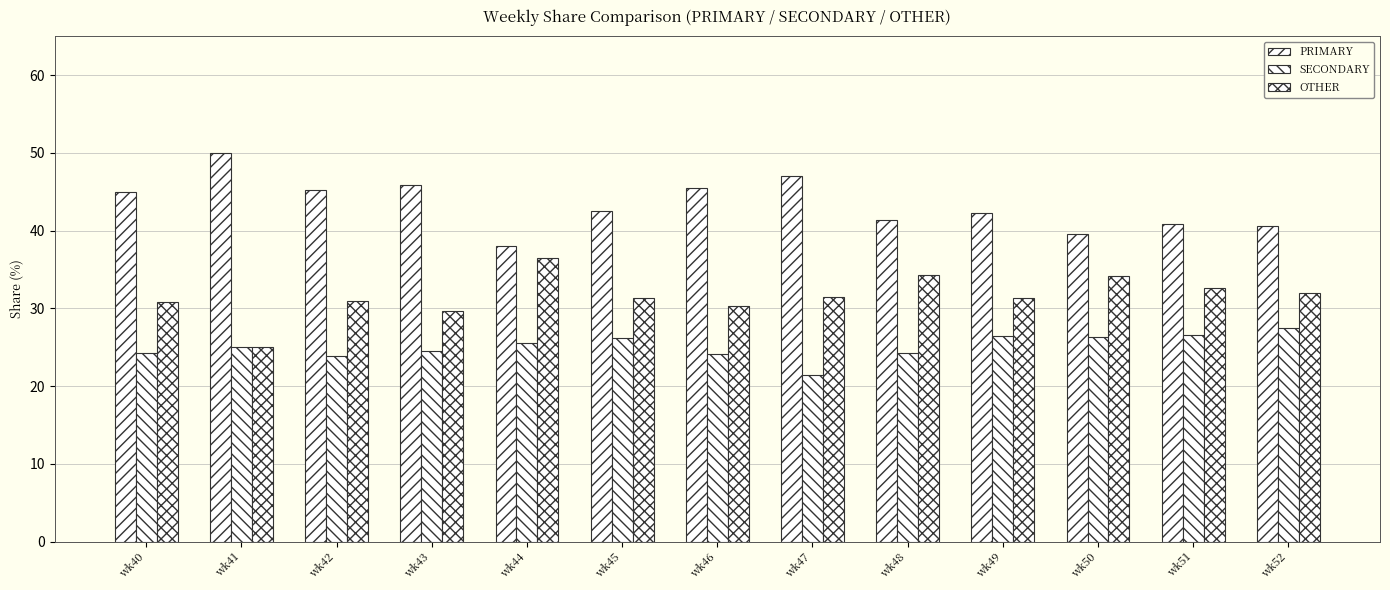

Does the chart contain stacked bars?

No